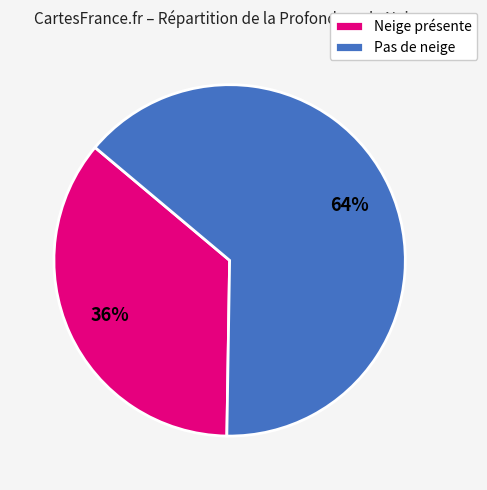

What is the ratio of the value at Pas de neige to the value at Neige présente?

1.8